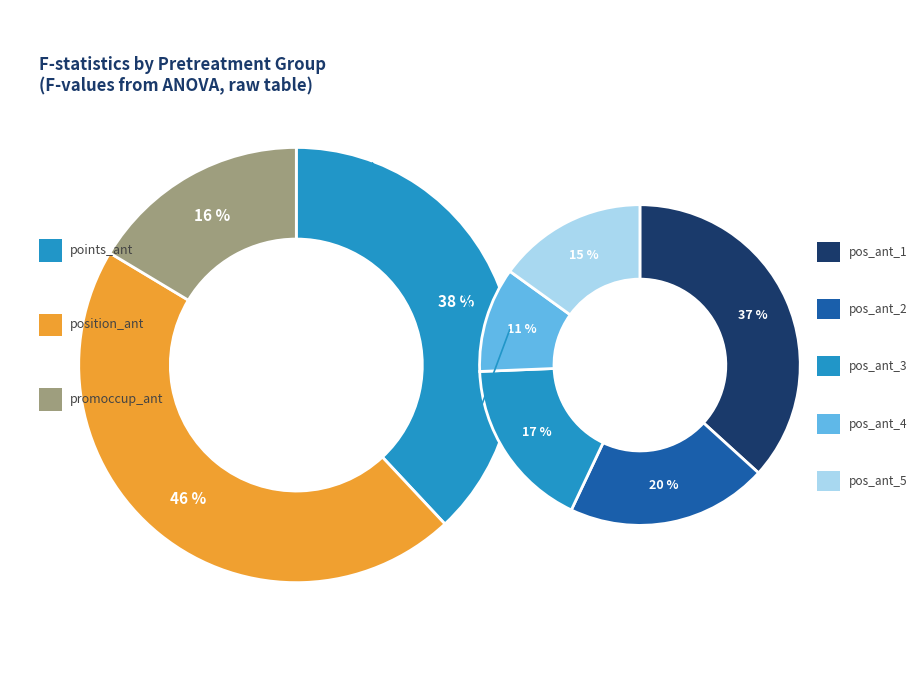

True or false: points_ant accounts for 38% of the total.

True